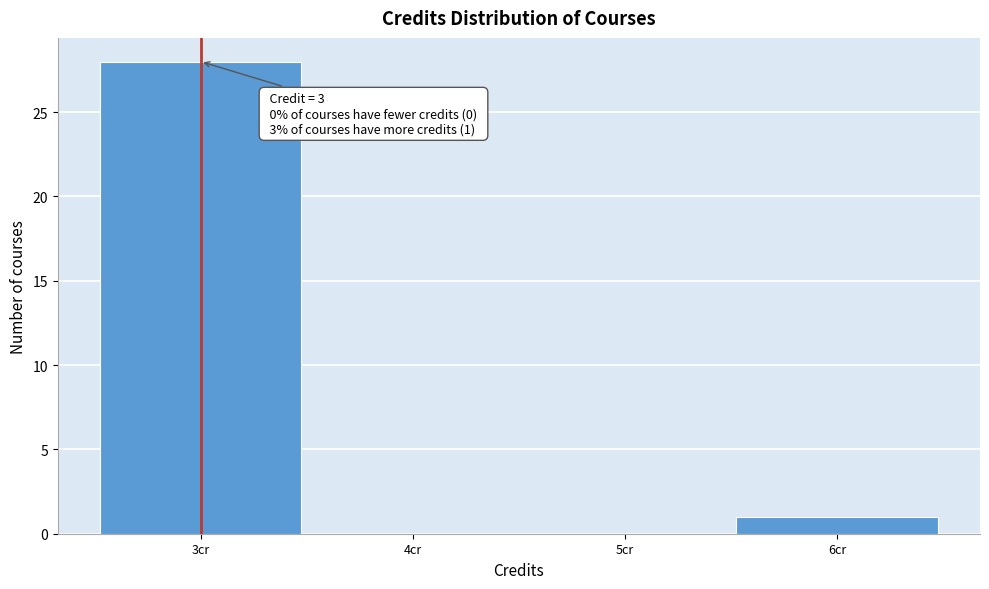

Which range on the x-axis has the tallest bar?

2.5 to 3.5